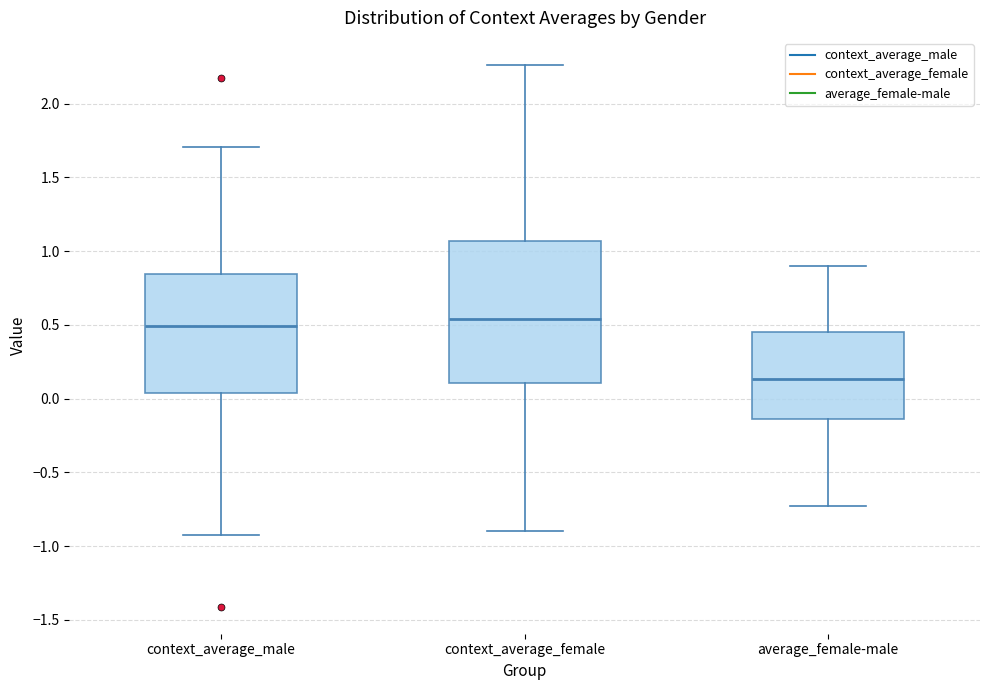

Reading left to right, transcribe this box plot: for each box, give where its median line is, the range the box spans, and where its two whiskers end, as read against the y-axis. The values are not printed on the chart, so give them approximately, as read against the axis.

context_average_male: median 0.50, box 0.05 to 0.85, whiskers -0.95 to 1.70
context_average_female: median 0.55, box 0.10 to 1.05, whiskers -0.90 to 2.25
average_female-male: median 0.15, box -0.15 to 0.45, whiskers -0.75 to 0.90